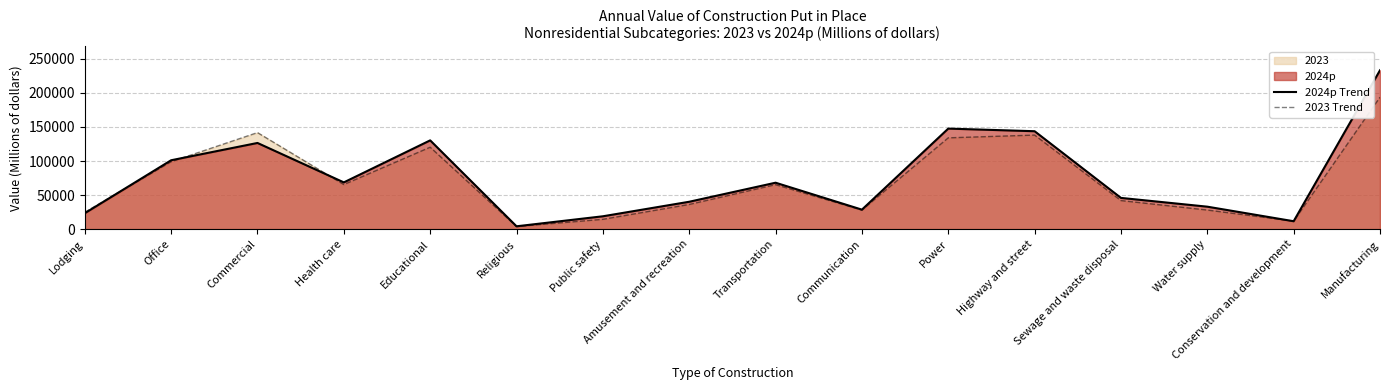

What is the label of the 3rd point from the right?

Water supply